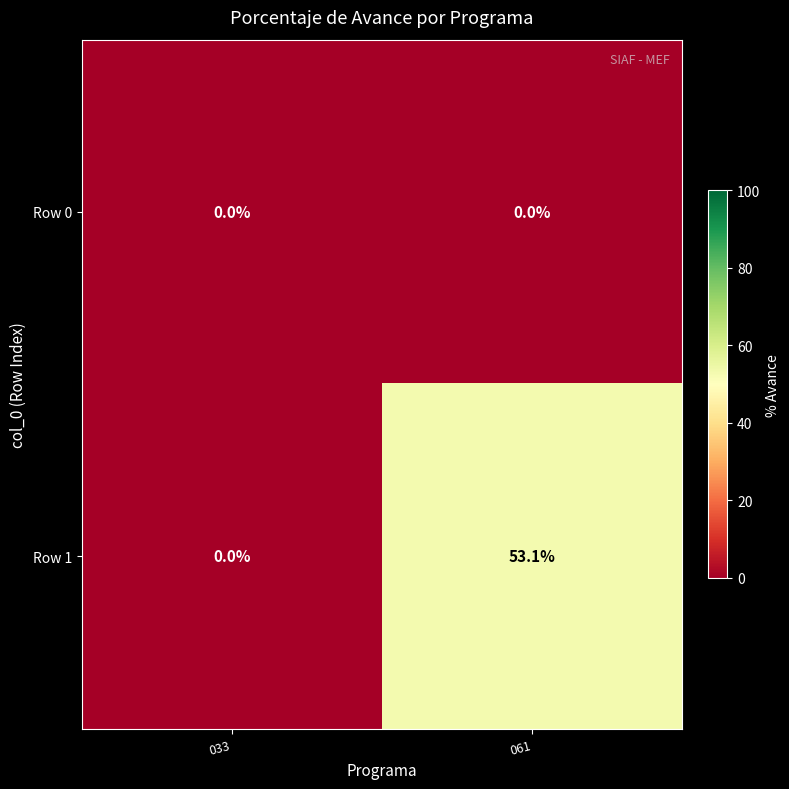

Which series changed the most between 033 and 061?

Row 1